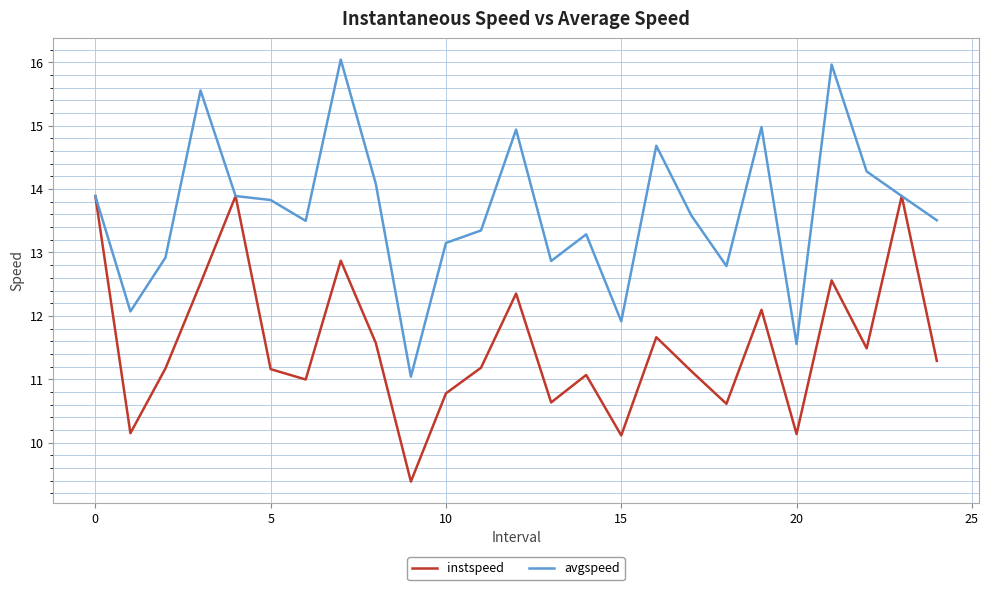

What is the lowest value of the avgspeed series?

11.0